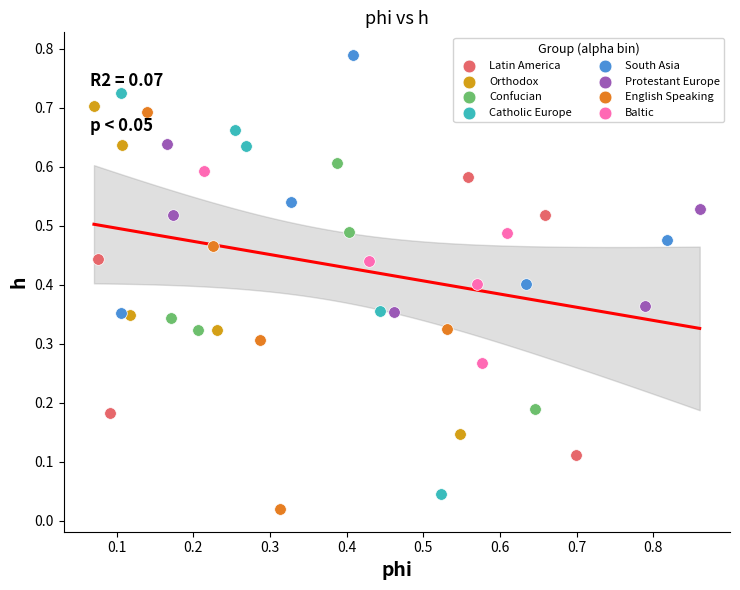

Which series contains the highest Y value?

South Asia